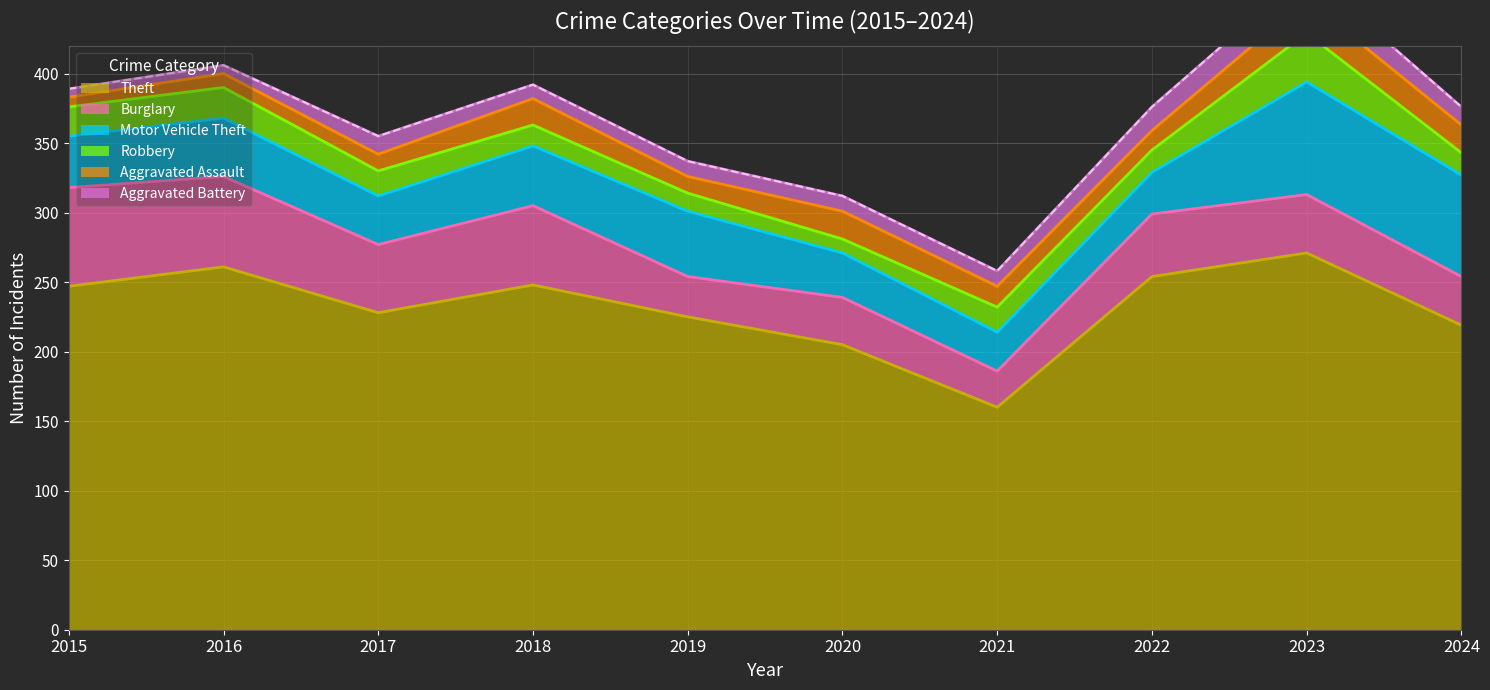

Read the Robbery value at 2016.

22